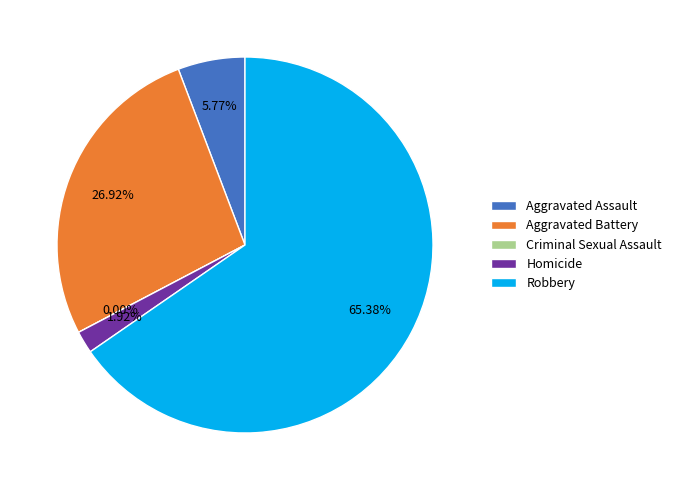

True or false: Aggravated Battery accounts for 27% of the total.

True